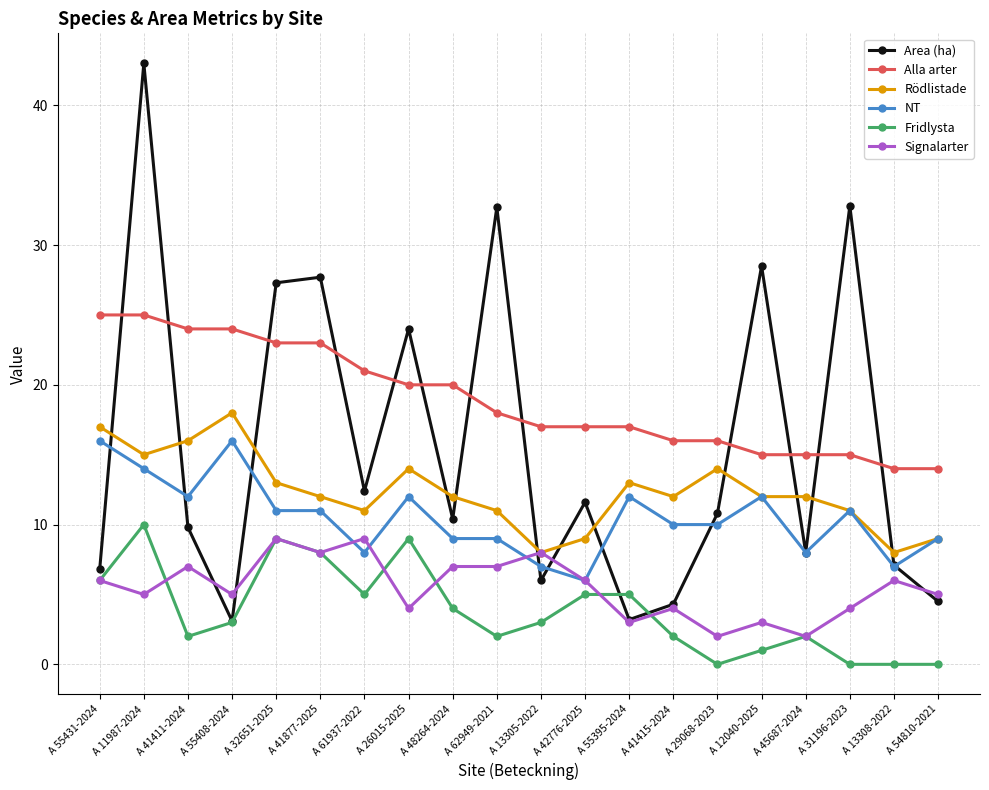

Count the number of data series in this chart.

6